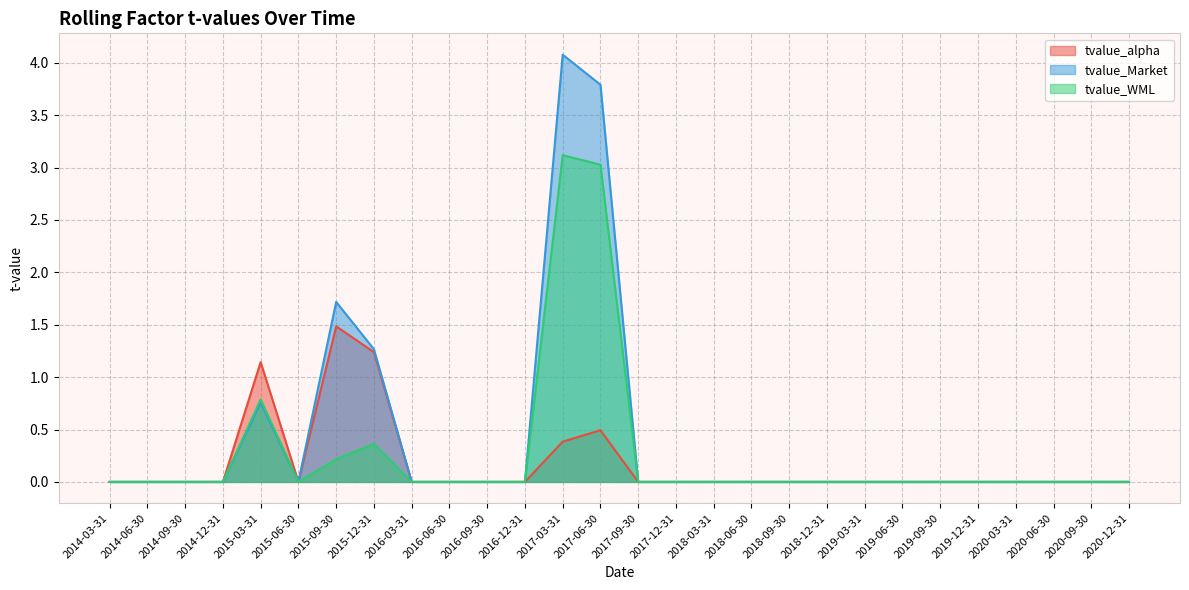

At which label is tvalue_WML closest to 1?

2015-03-31